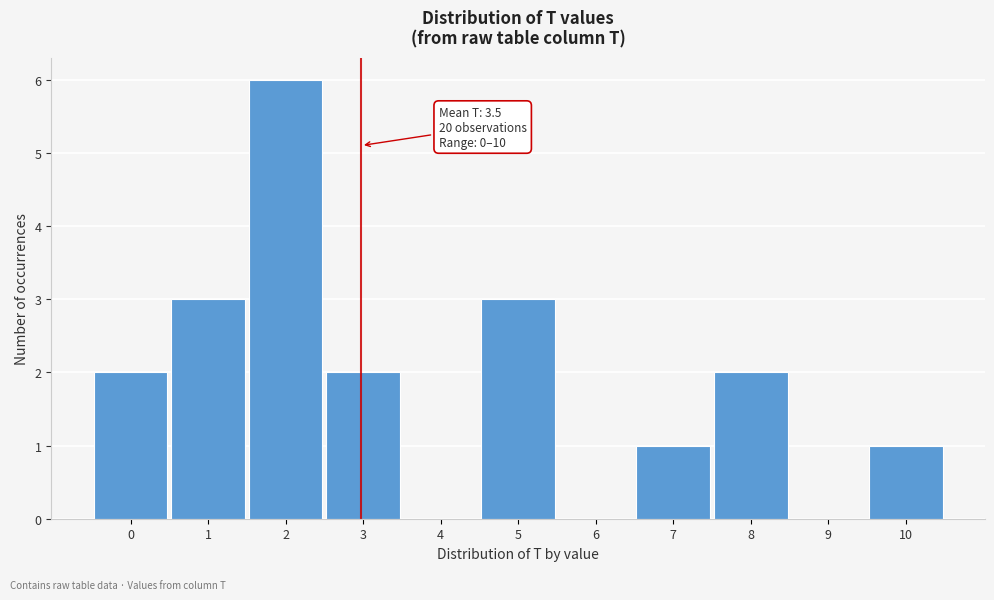

Reading left to right, list all the values displayed in this chart.

0=2	1=3	2=6	3=2	4=0	5=3	6=0	7=1	8=2	9=0	10=1